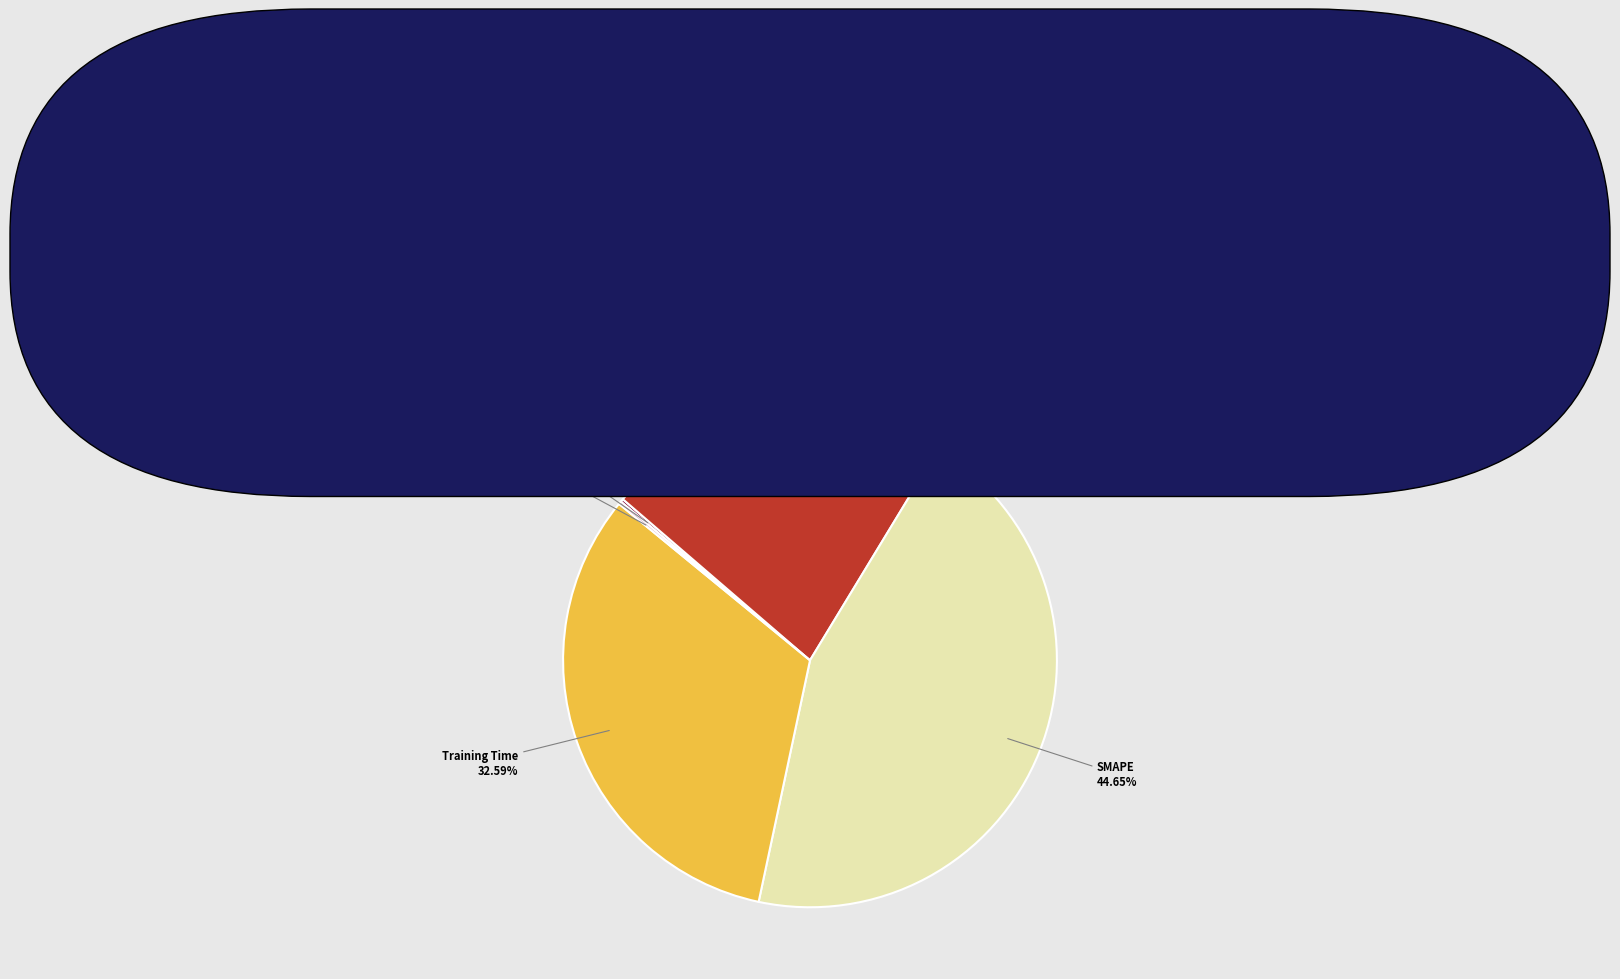

Which category has the biggest portion of the pie?

SMAPE